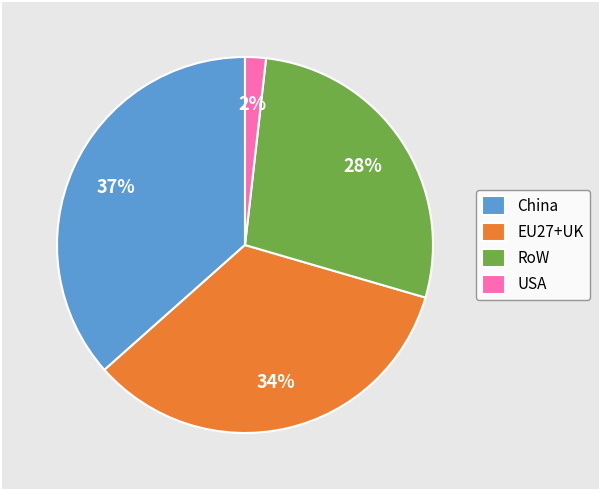

What is the smallest slice in the pie chart?

USA